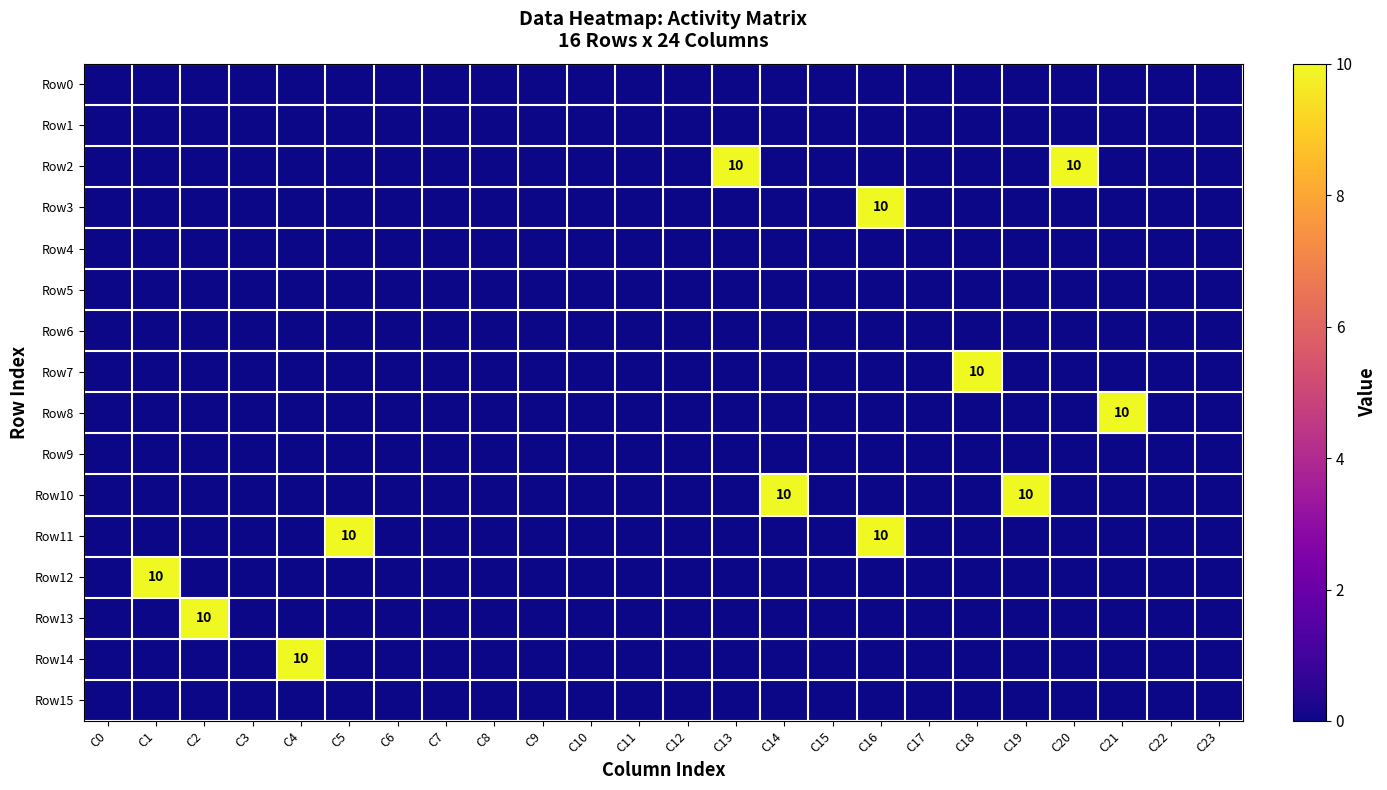

Is the value of Row11 at C8 greater than the value of Row4 at C3?

No